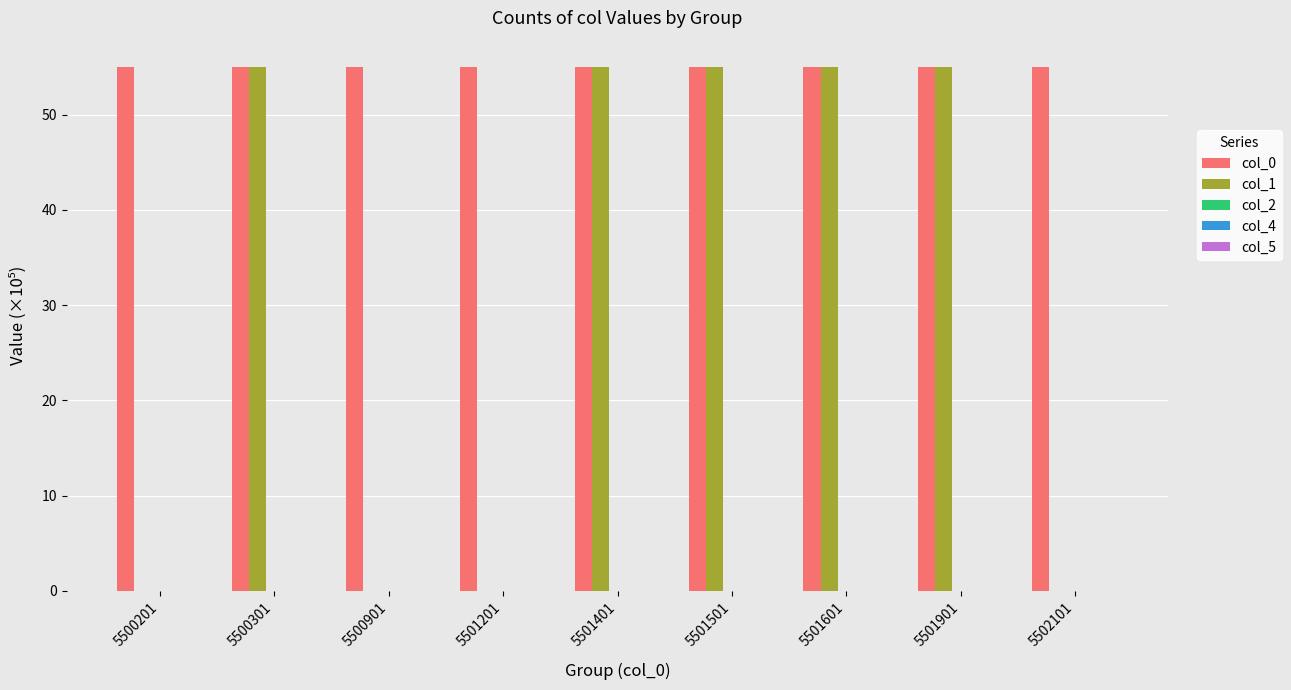

What is the sum of the col_1 values at 5501401 and 5501601?

110.0